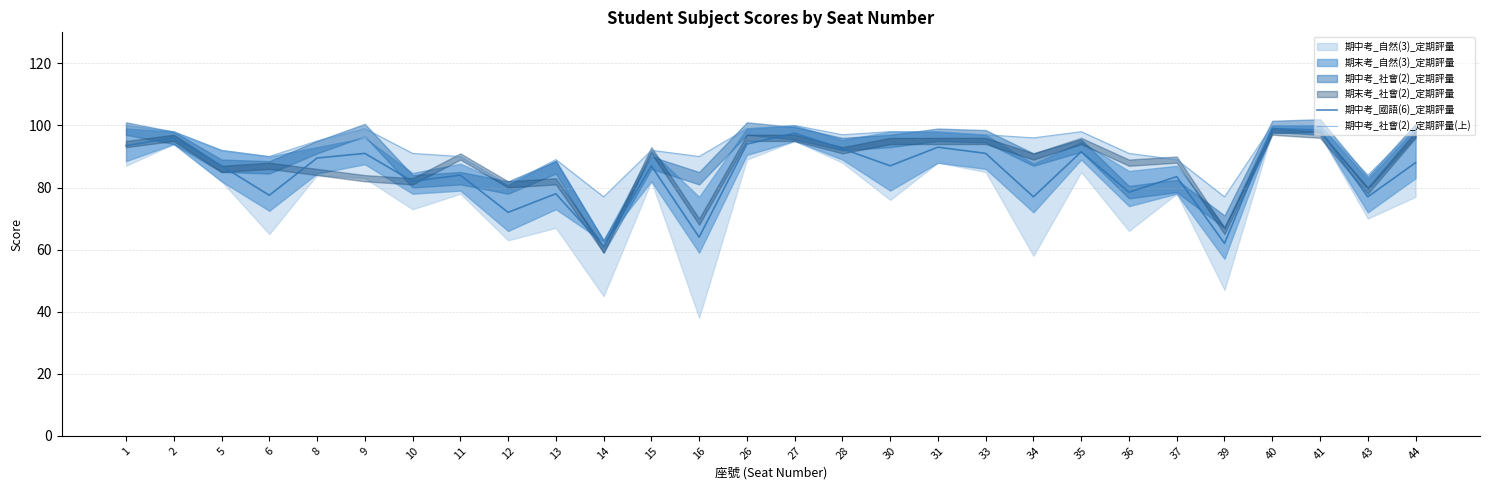

What is the highest value of the 期中考_國語(6)_定期評量 series?

99.0